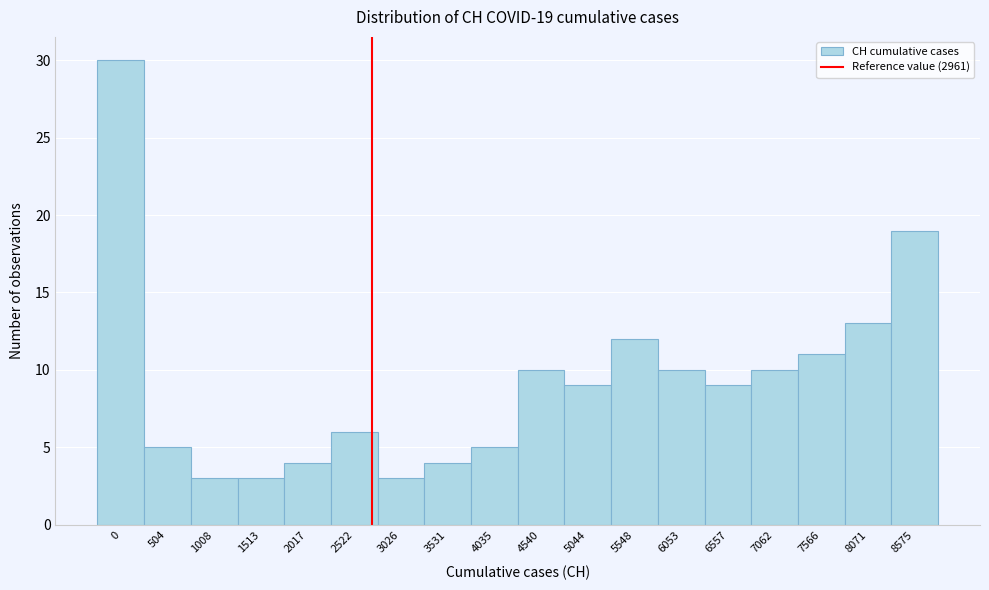

Reading left to right, extract all data points from this chart.

0=30	504=5	1008=3	1513=3	2017=4	2522=6	3026=3	3531=4	4035=5	4540=10	5044=9	5548=12	6053=10	6557=9	7062=10	7566=11	8071=13	8575=19